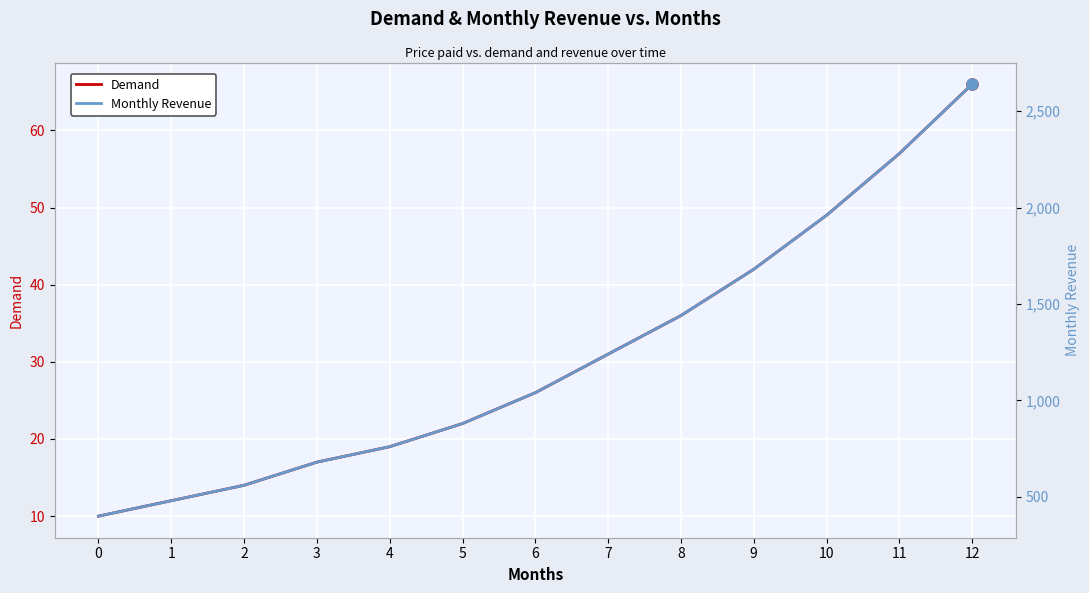

The value of Demand at 0 is 3. True or false?

False